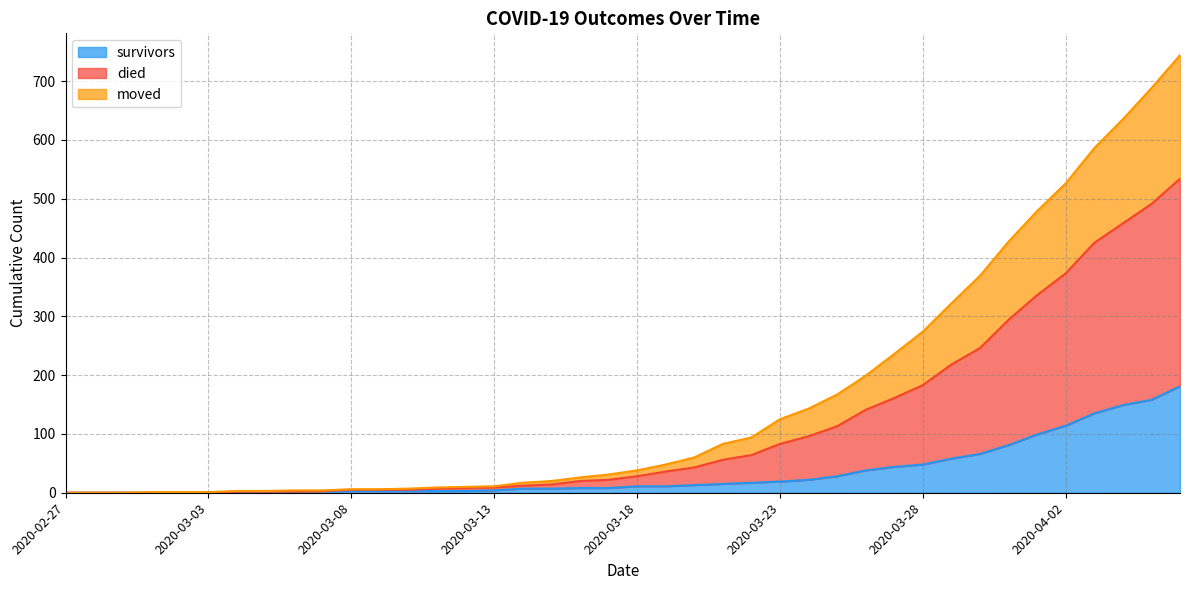

Rank the series at 2020-03-28 from lowest to highest value.

survivors, moved, died